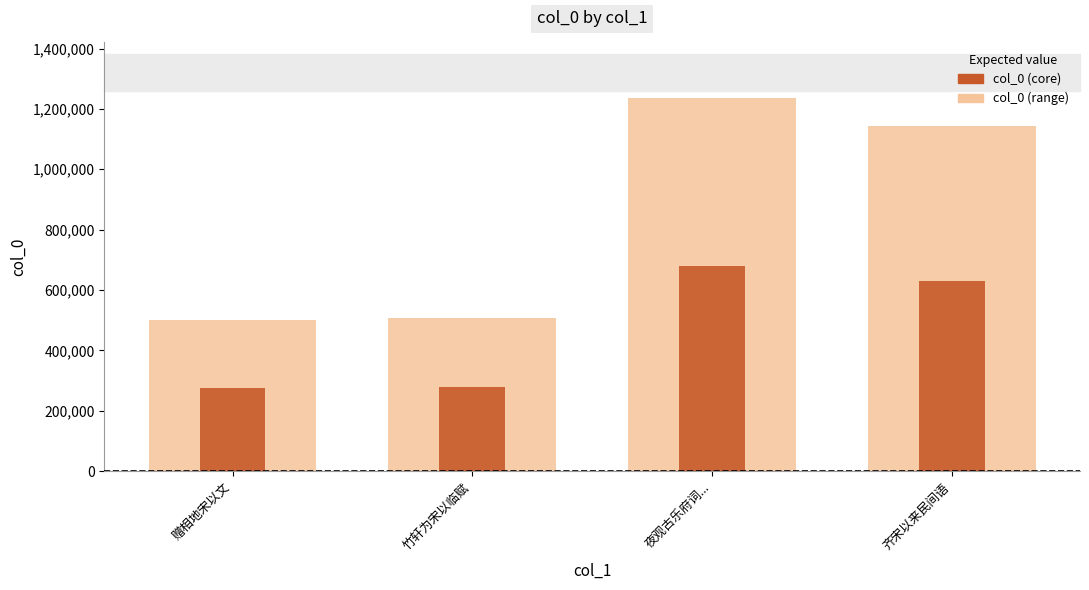

Which label corresponds to the largest value in the chart?

夜观古乐府词...